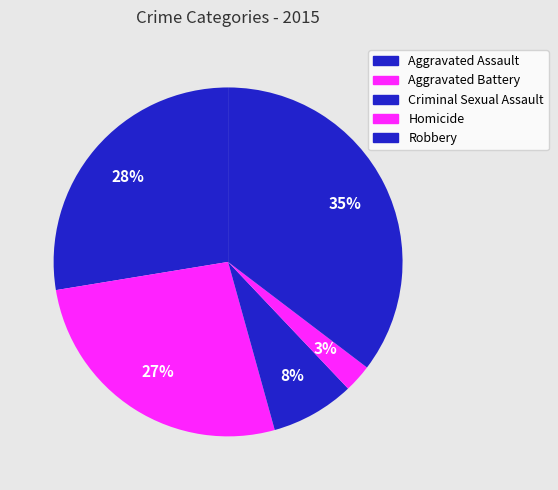

Do Criminal Sexual Assault and Aggravated Assault together represent more than half of the pie?

No